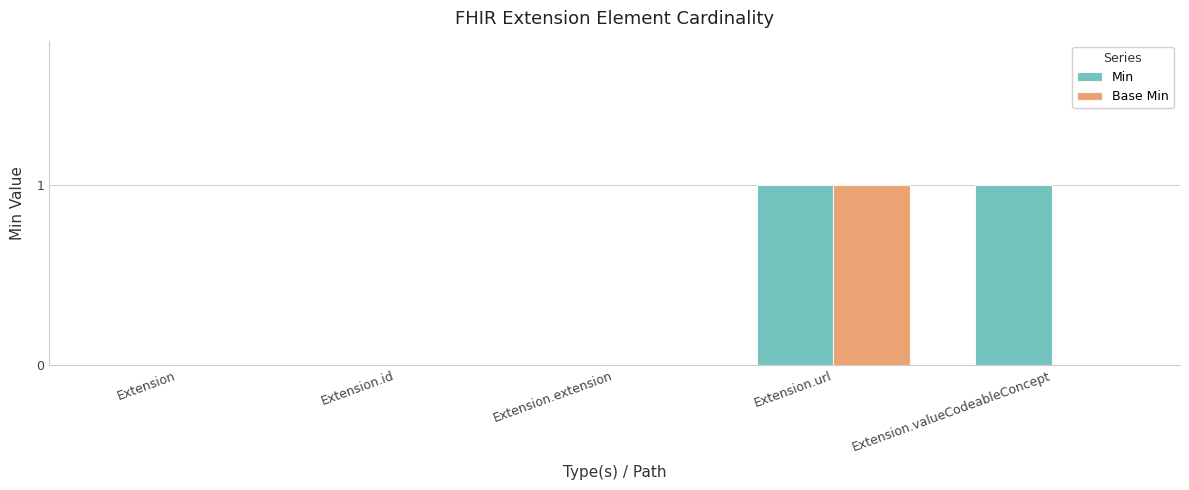

Which series has the largest total across all categories?

Min